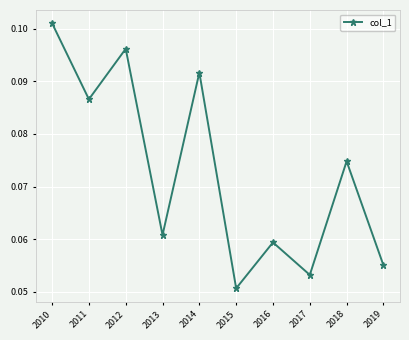

The chart shows a value of 0.0 at 2019. True or false?

False